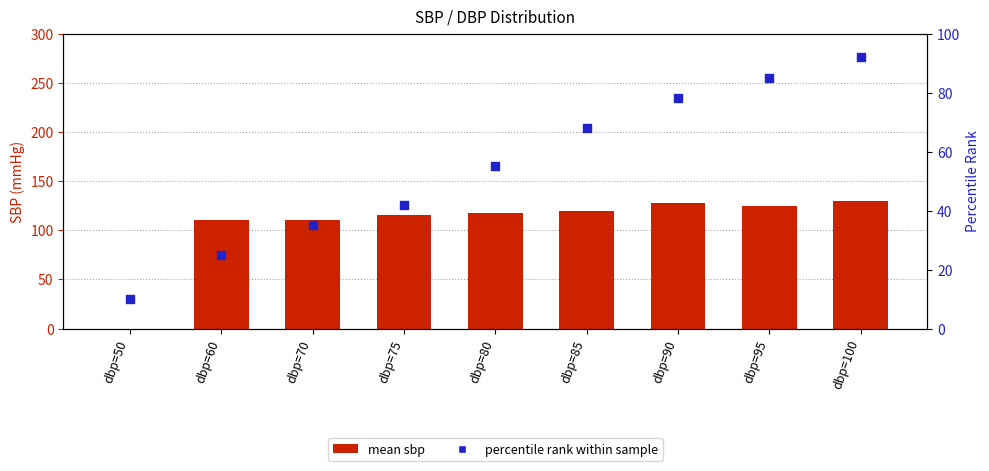

Which series has the widest spread of Y values?

mean sbp